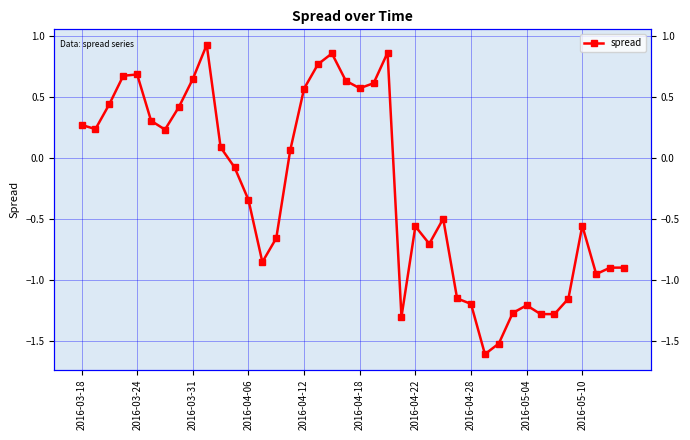

Count the number of values greater than 0.

19